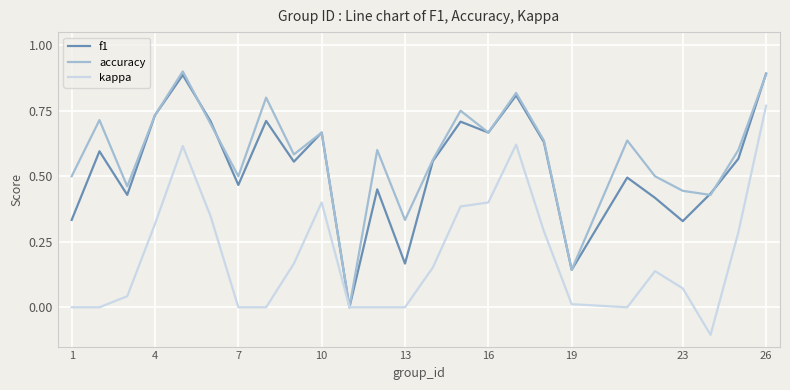

Which series has the largest total across all categories?

accuracy